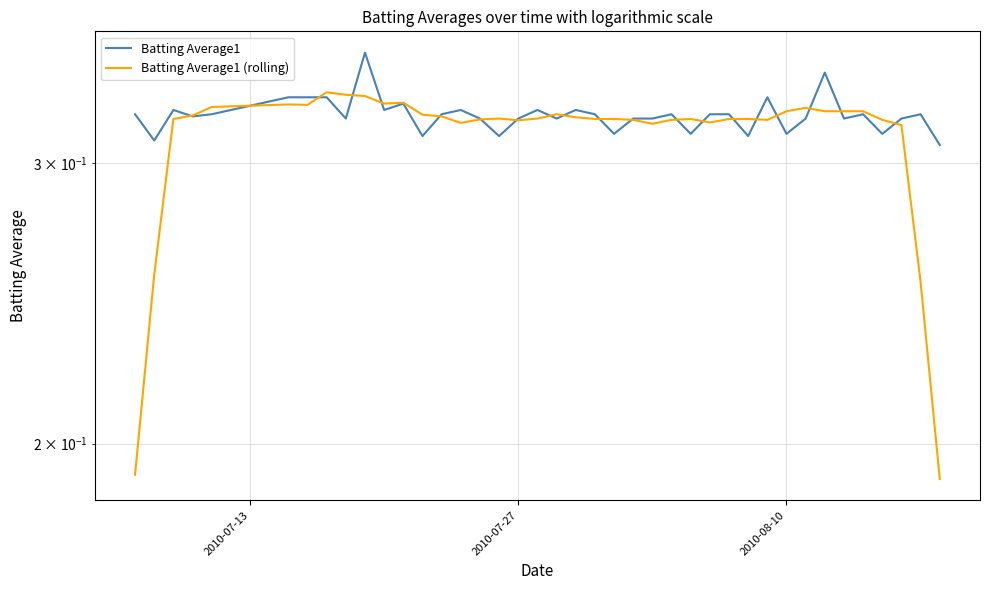

The Batting Average1 (rolling) series shows 0.4 at 2010-08-10. True or false?

False